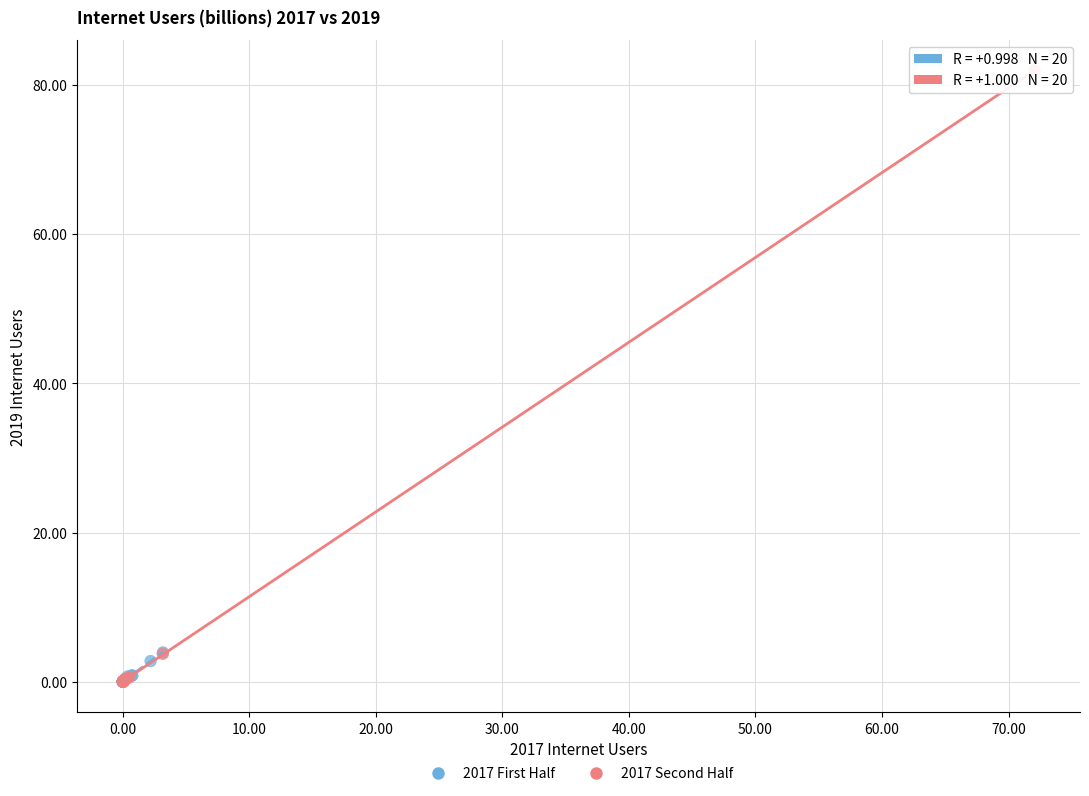

Which series contains the highest Y value?

2017 Second Half